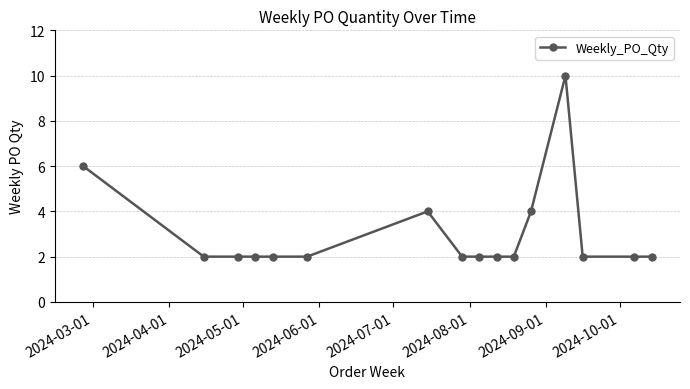

How many values are between 2 and 4?

14